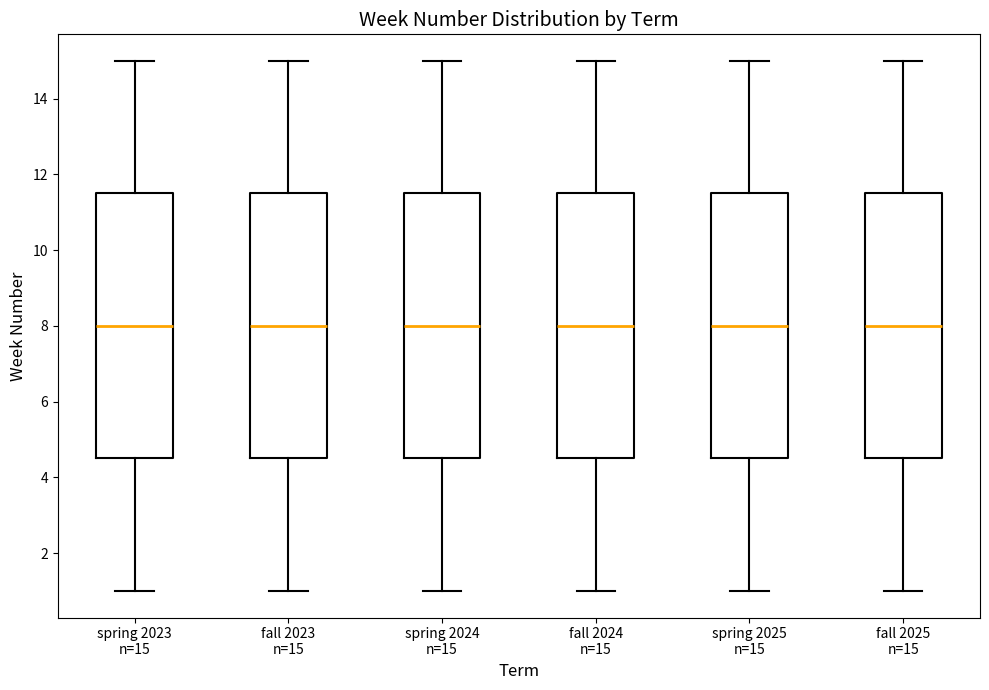

Reading left to right, transcribe this box plot: for each box, give where its median line is, the range the box spans, and where its two whiskers end, as read against the y-axis. The values are not printed on the chart, so give them approximately, as read against the axis.

spring 2023 n=15: median 8.0, box 4.6 to 11.6, whiskers 1.0 to 15.0
fall 2023 n=15: median 8.0, box 4.6 to 11.6, whiskers 1.0 to 15.0
spring 2024 n=15: median 8.0, box 4.6 to 11.6, whiskers 1.0 to 15.0
fall 2024 n=15: median 8.0, box 4.6 to 11.6, whiskers 1.0 to 15.0
spring 2025 n=15: median 8.0, box 4.6 to 11.6, whiskers 1.0 to 15.0
fall 2025 n=15: median 8.0, box 4.6 to 11.6, whiskers 1.0 to 15.0